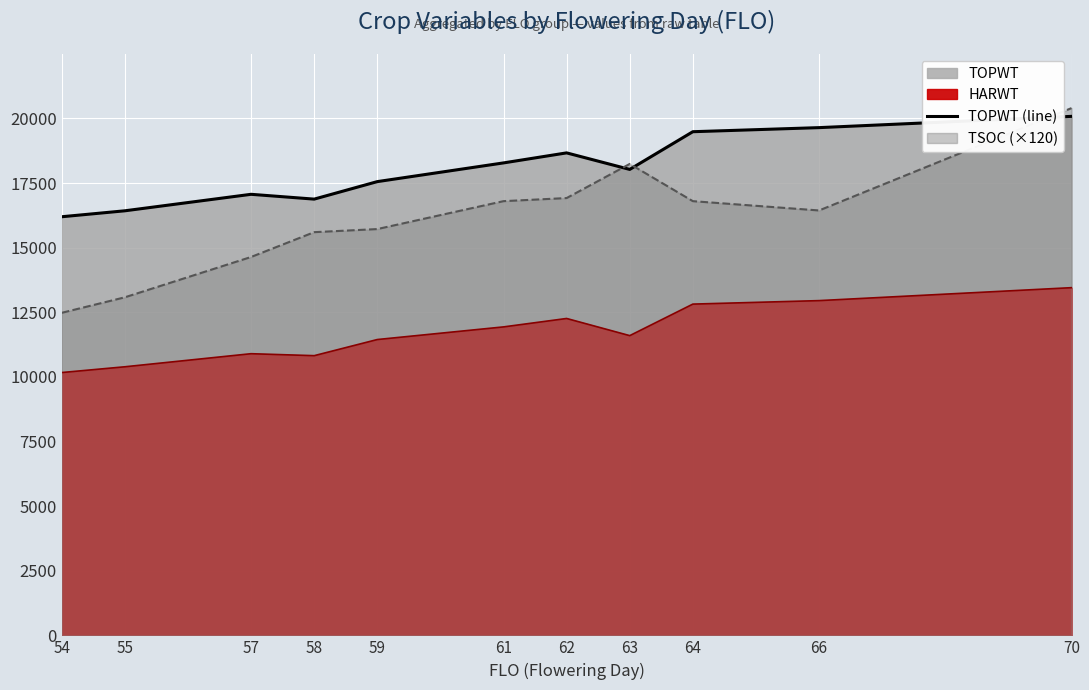

The chart shows a value of 7175 at 59. True or false?

False